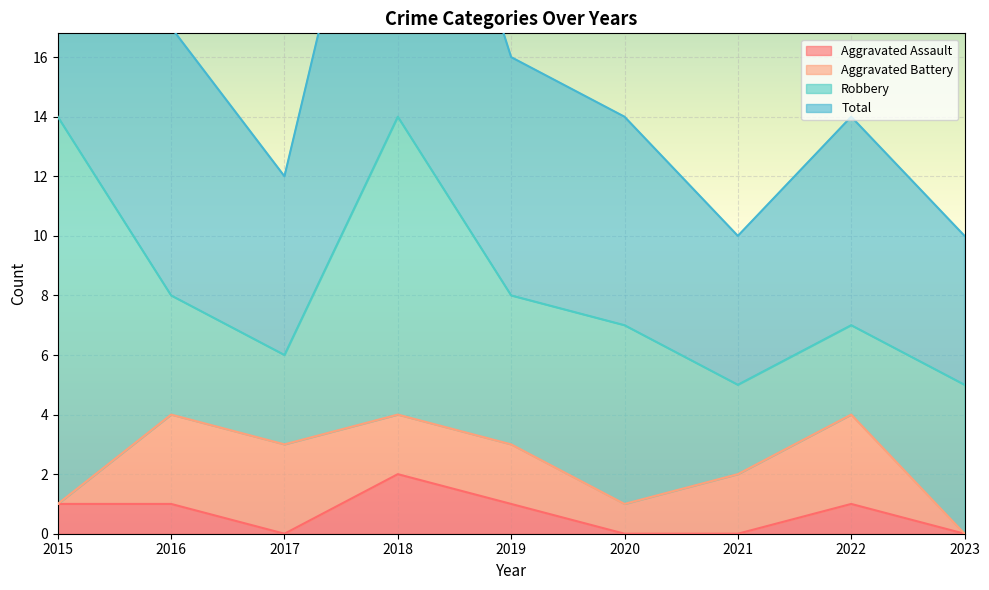

True or false: Total has a value of 17 at 2016.

True